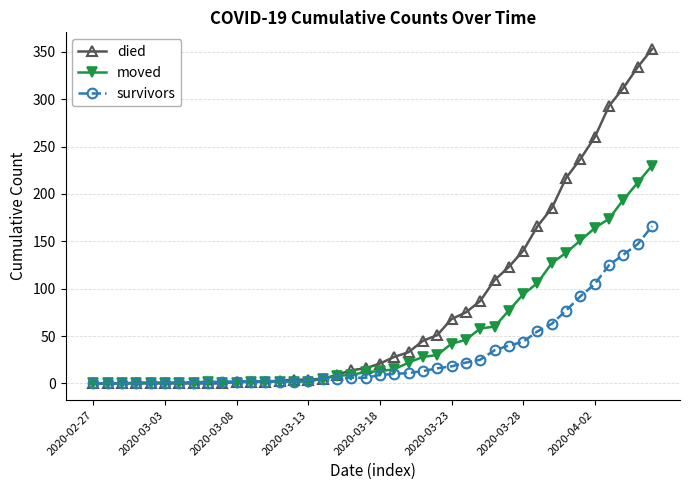

Which series has the largest total across all categories?

died